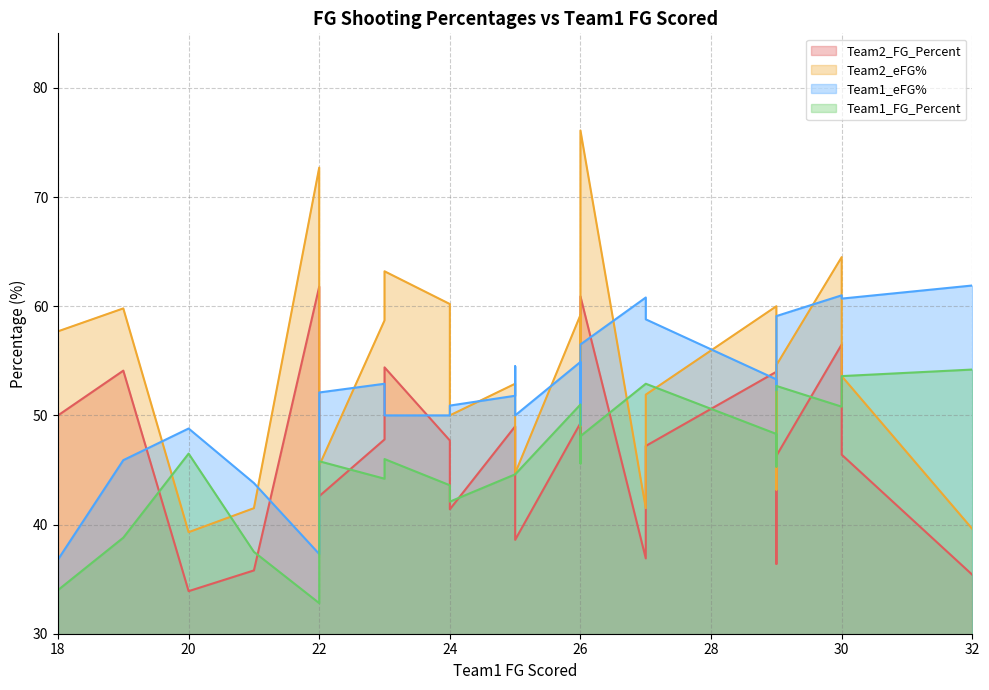

How many times do Team1_FG_Percent and Team2_FG_Percent cross each other?

11